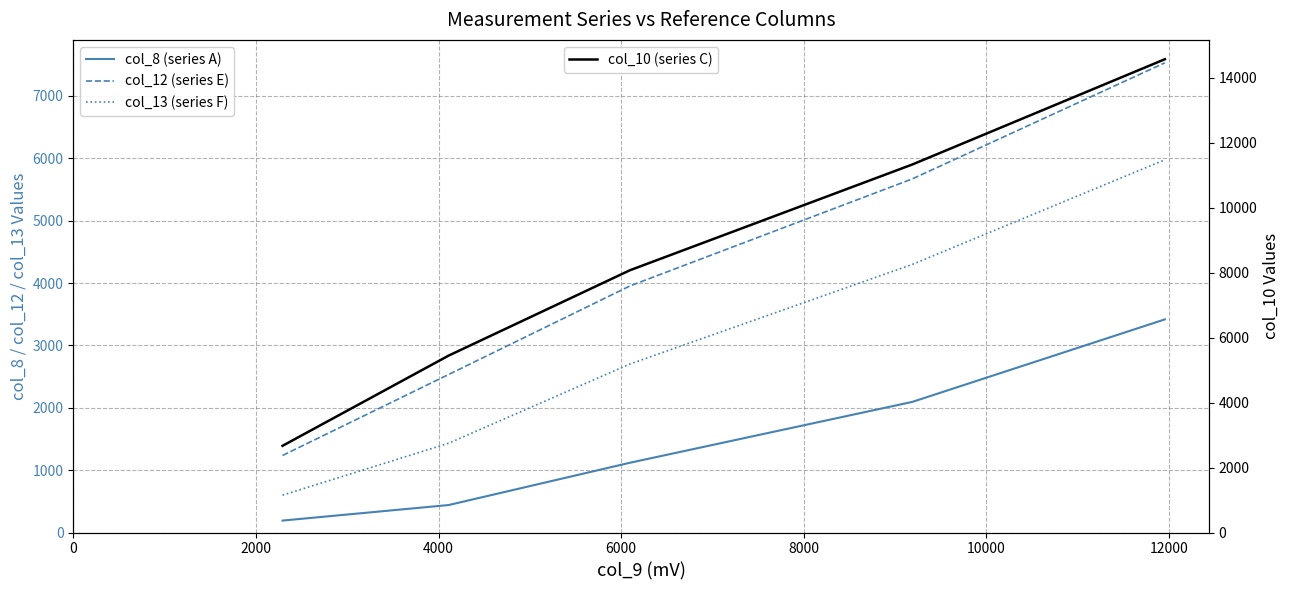

What is the difference between the maximum and minimum values in the col_10 (series C) series?

11899.0